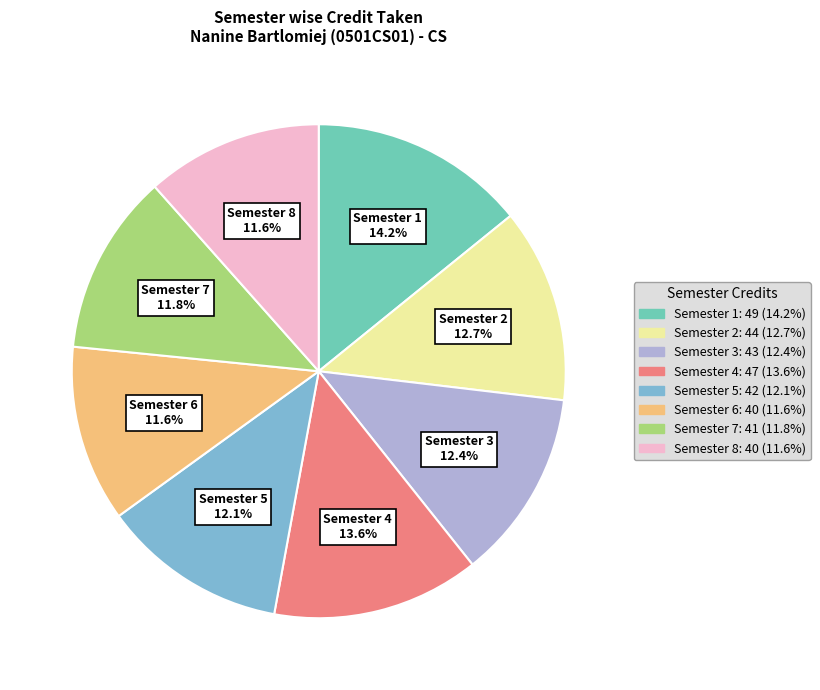

Is there any slice that represents more than half of the pie?

No